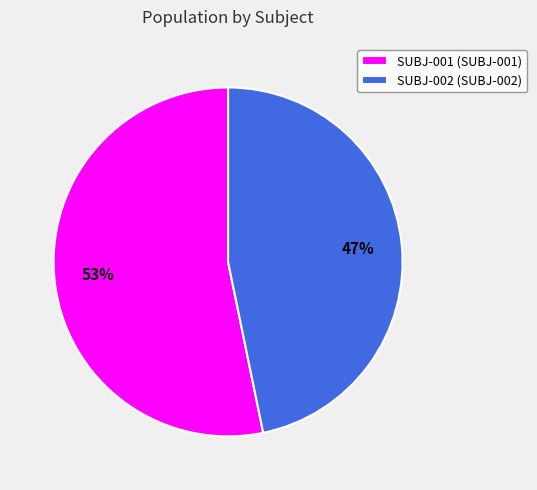

Is there any slice that represents more than half of the pie?

Yes